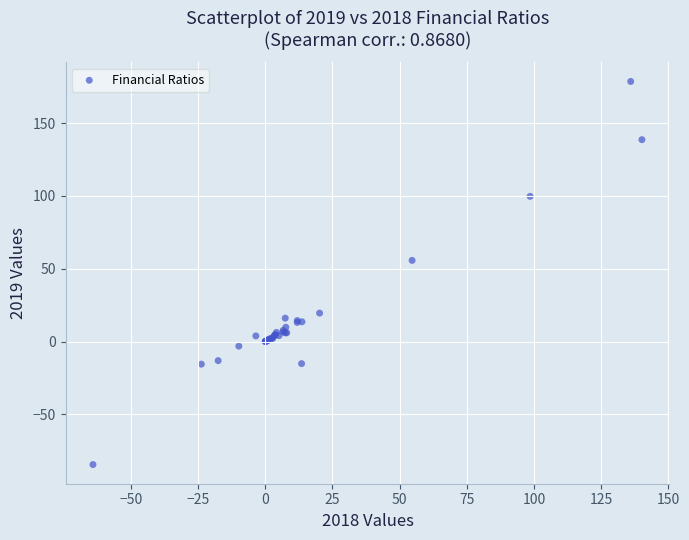

What Y value in the scatter plot is closest to 47?

55.8